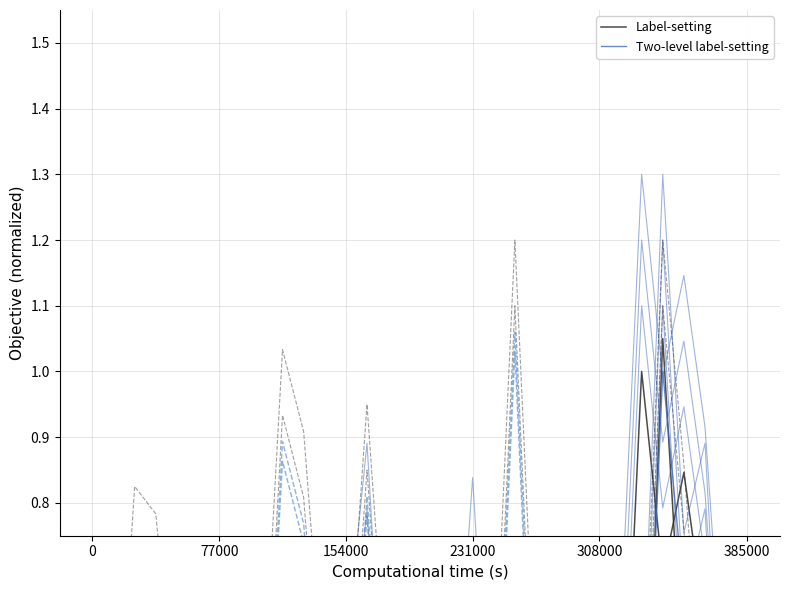

List the series in order of their peak value, lowest first.

Label-setting, Two-level label-setting